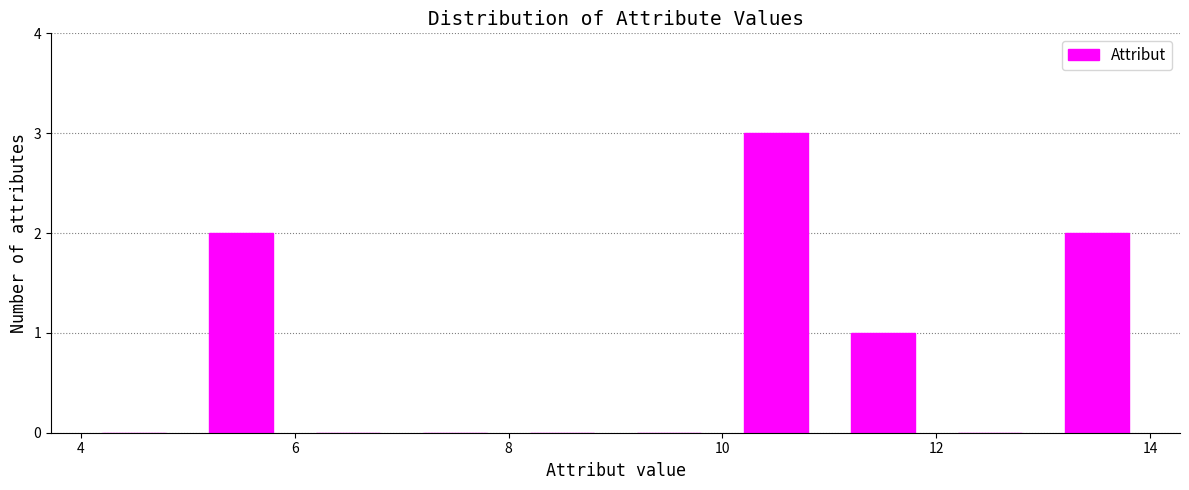

Reading left to right, transcribe this chart: for each bar, give the range it covers on the x-axis and its height. The values are not printed on the chart, so give them approximately, as read against the axis.

4 to 5: 0
5 to 6: 2
6 to 7: 0
7 to 8: 0
8 to 9: 0
9 to 10: 0
10 to 11: 3
11 to 12: 1
12 to 13: 0
13 to 14: 2